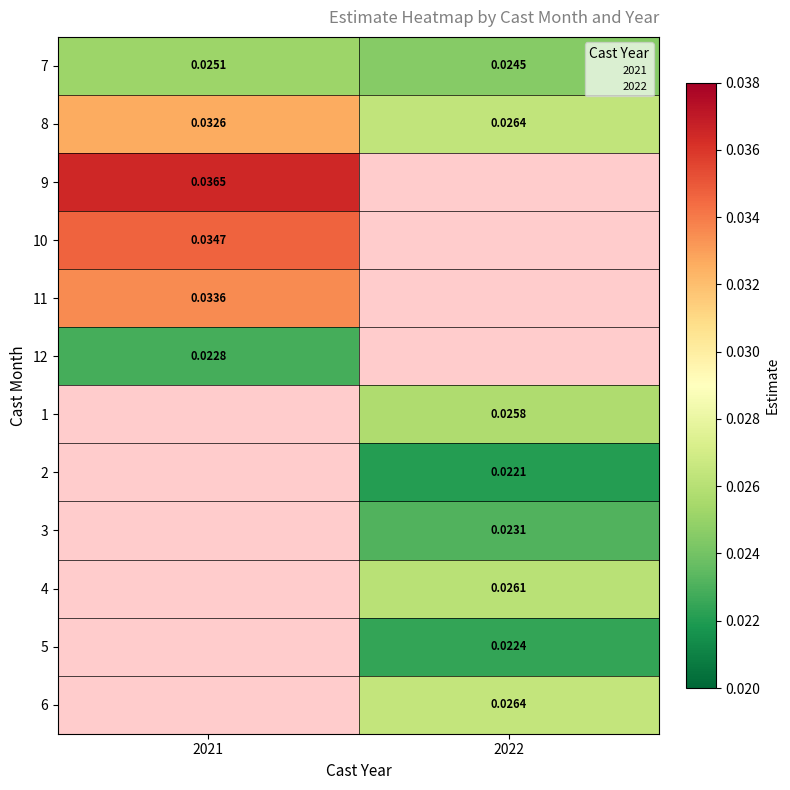

Which category has the highest value in the 4 series?

2021